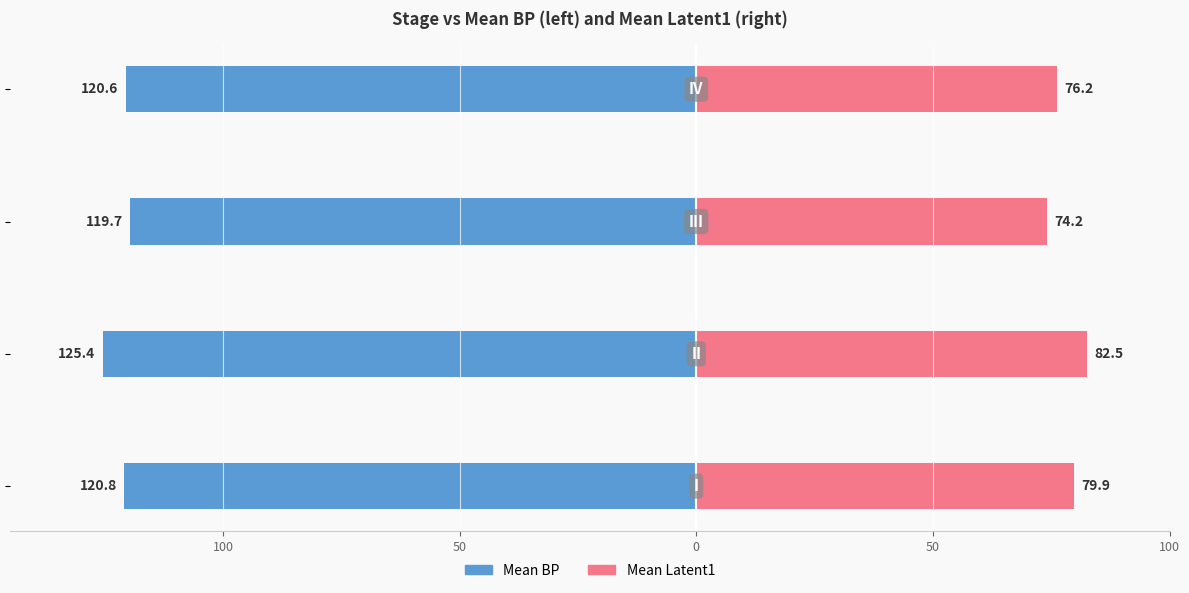

How many categories are shown in the chart?

4